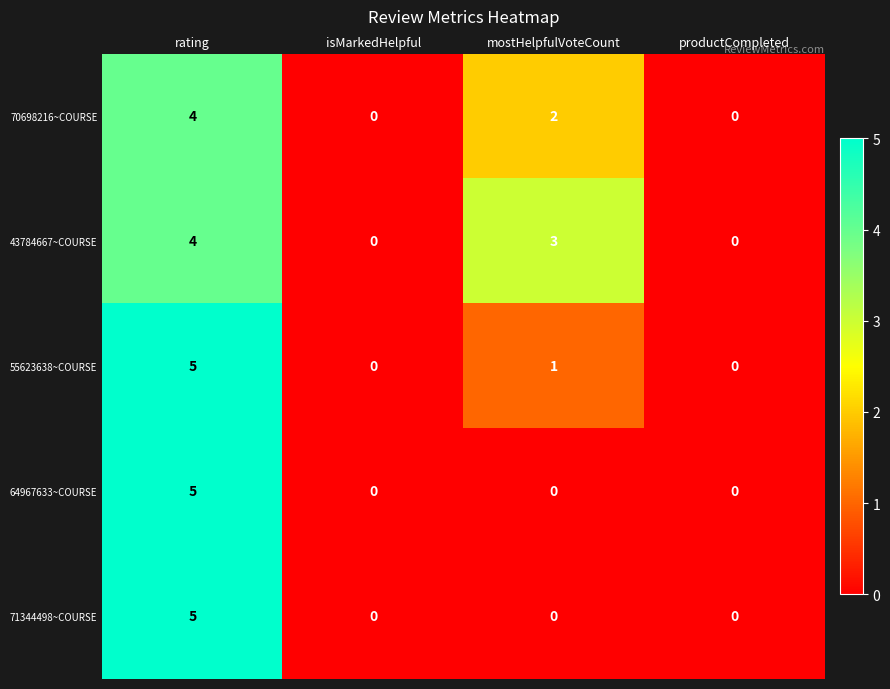

True or false: 43784667~COURSE has a value of 0 at isMarkedHelpful.

True